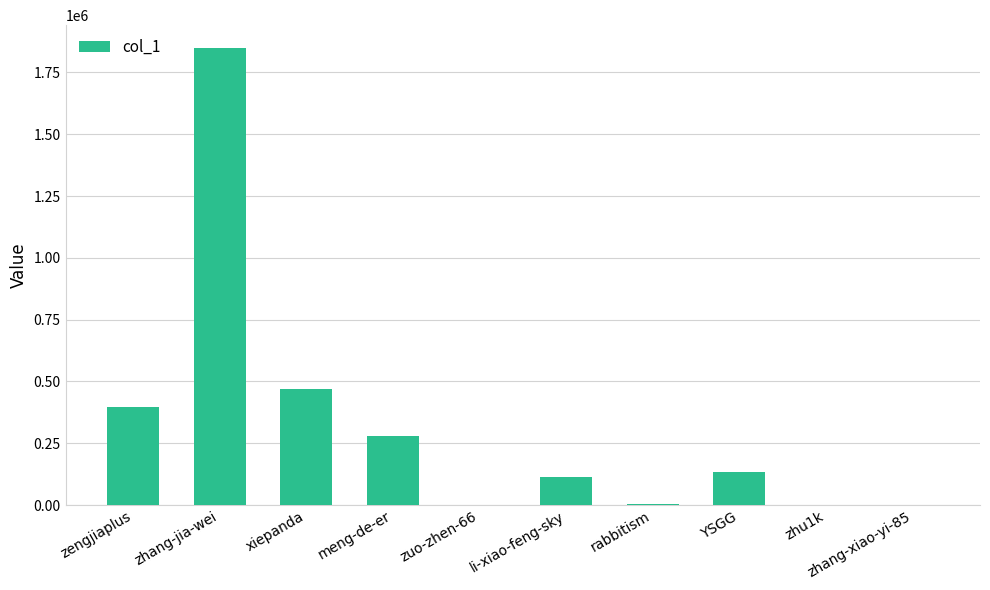

How many data points does each series have?

10